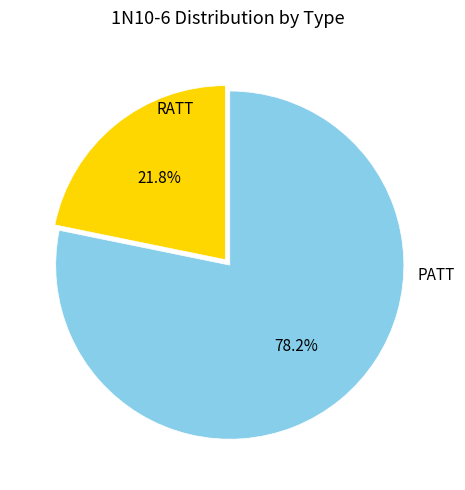

The RATT slice represents 7% of the pie. True or false?

False